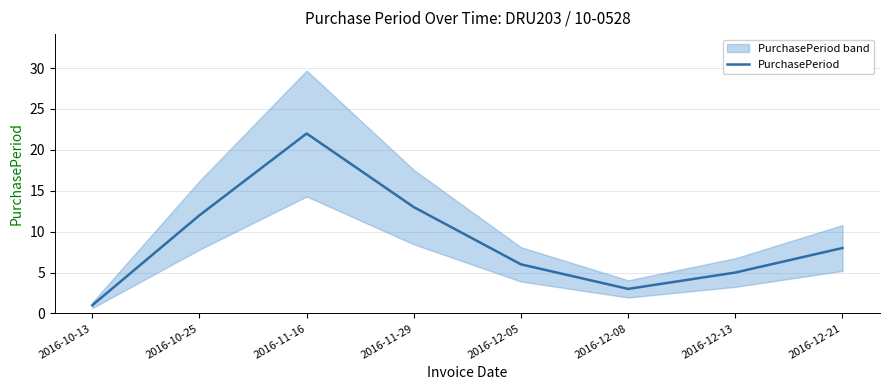

What is the average value?

9